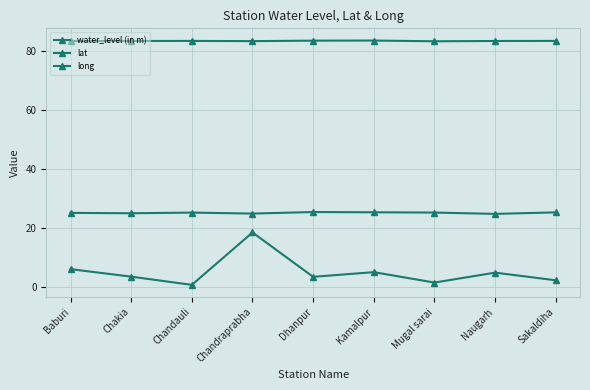

What position from the left is Chandauli?

3